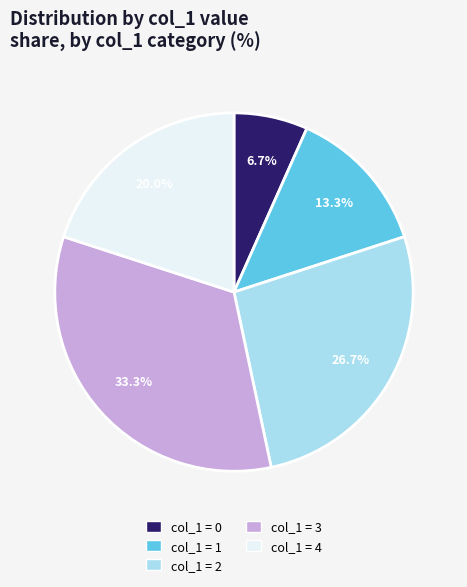

Does any single category account for the majority?

No